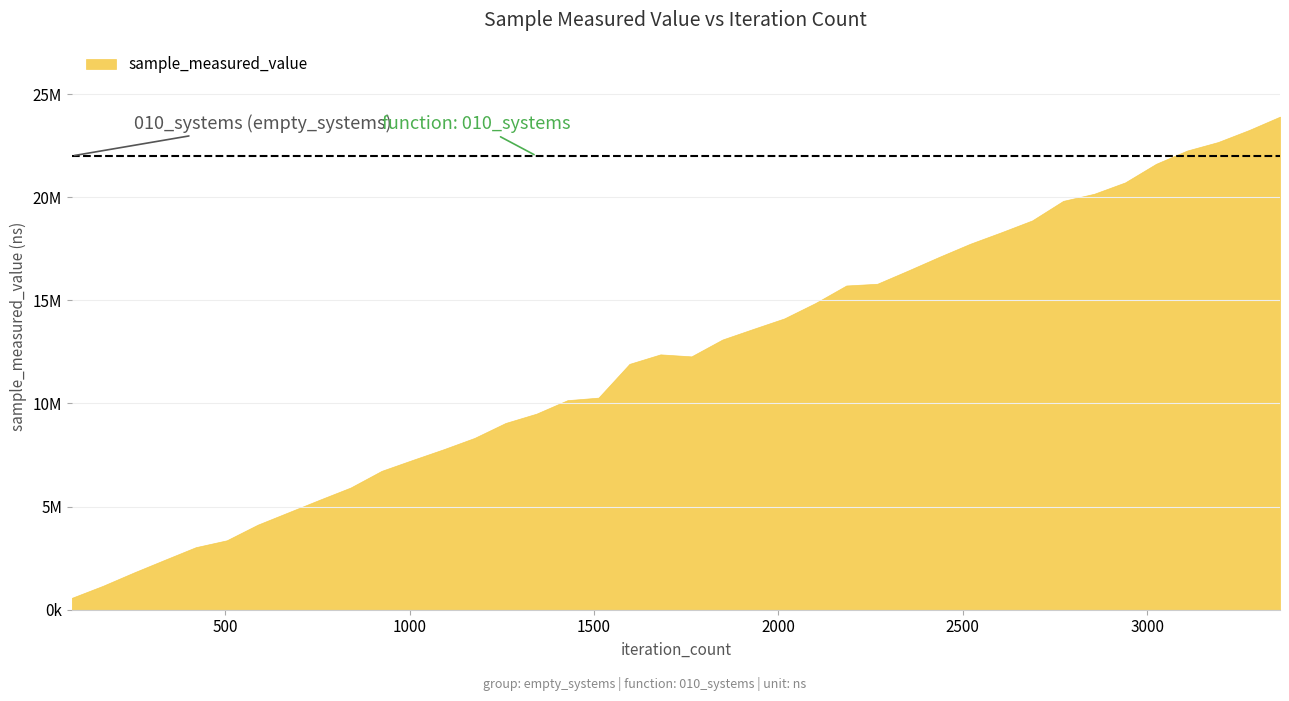

Where does the data first go above 12380000?

1848